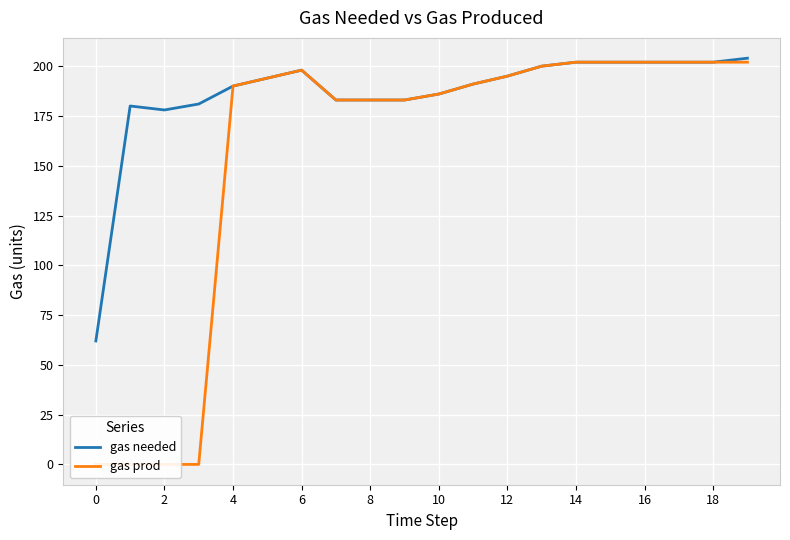

List the series in order of their overall mean, lowest first.

gas prod, gas needed